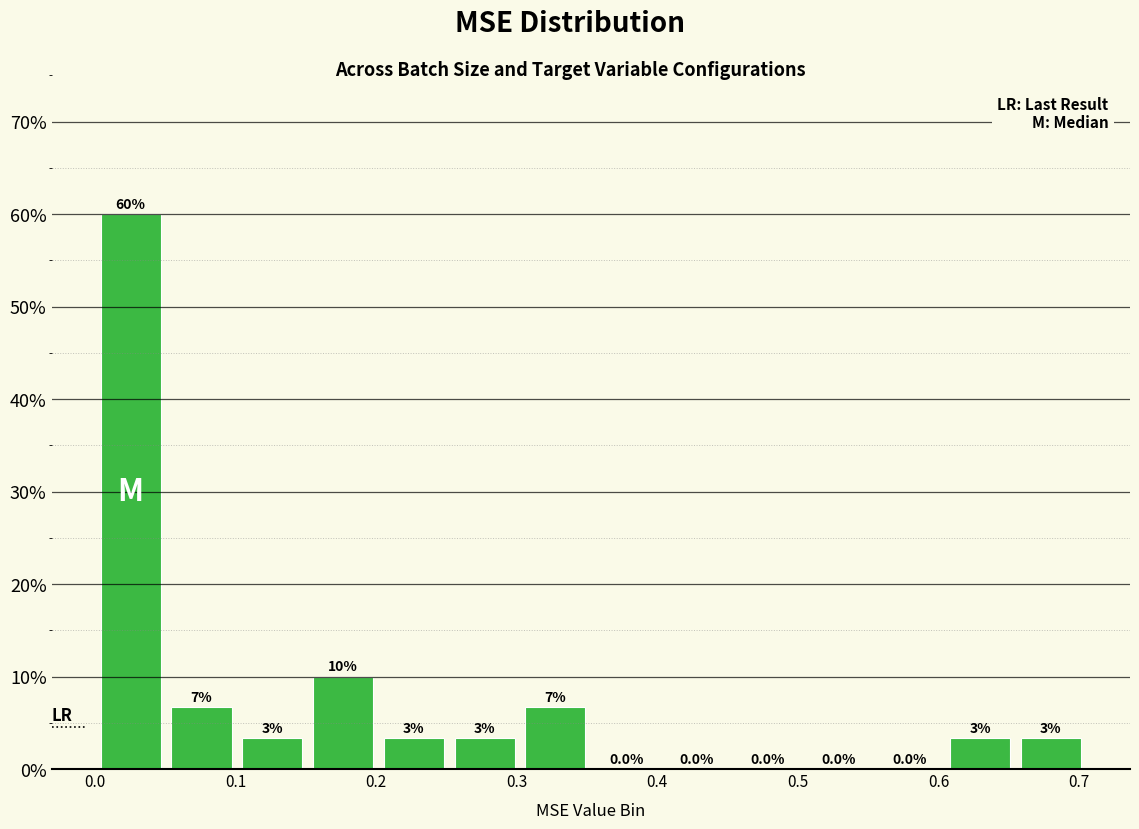

Which range on the x-axis has the tallest bar?

0.00 to 0.05